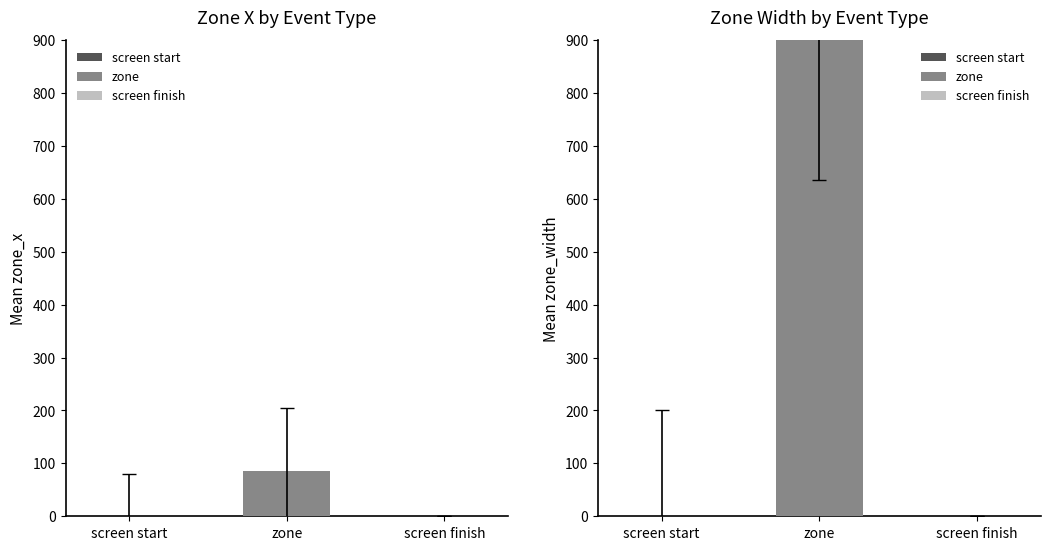

Rank the categories by zone value from highest to lowest.

zone, screen finish, screen start